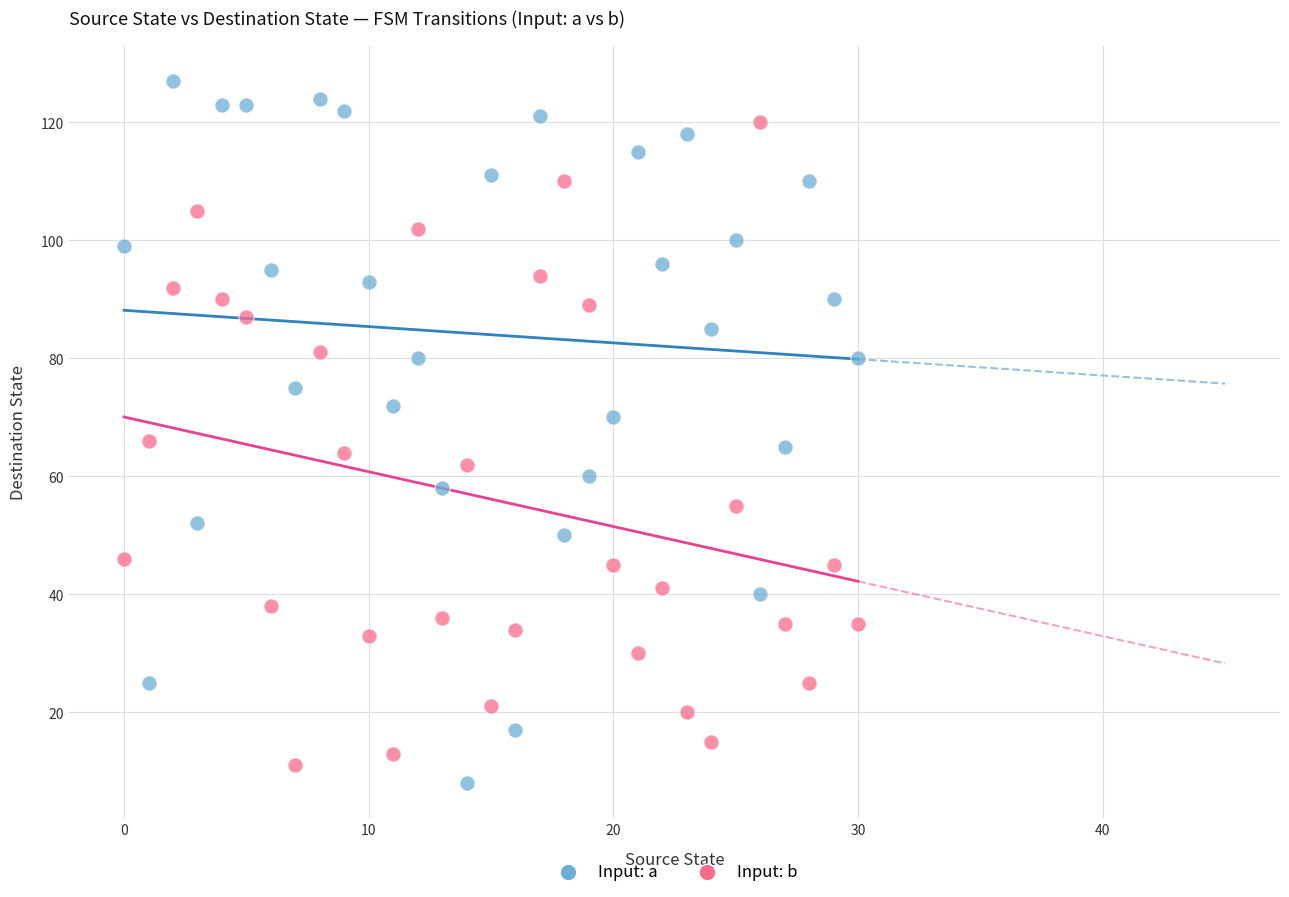

Which series has the widest spread of Y values?

Input: a